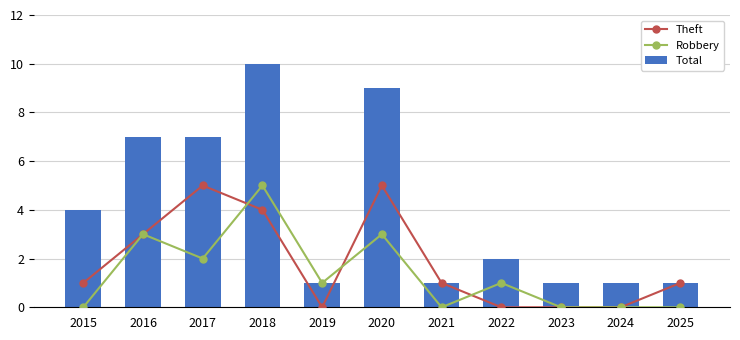

At which category is the sum across all series the highest?

2018